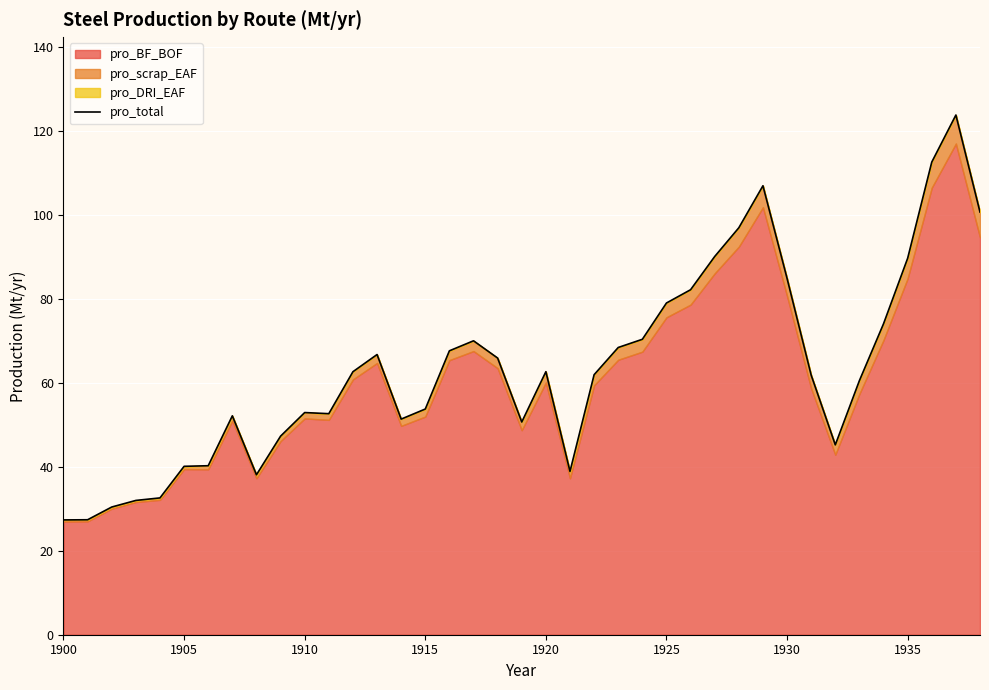

What is the lowest value of the pro_total series?

27.3